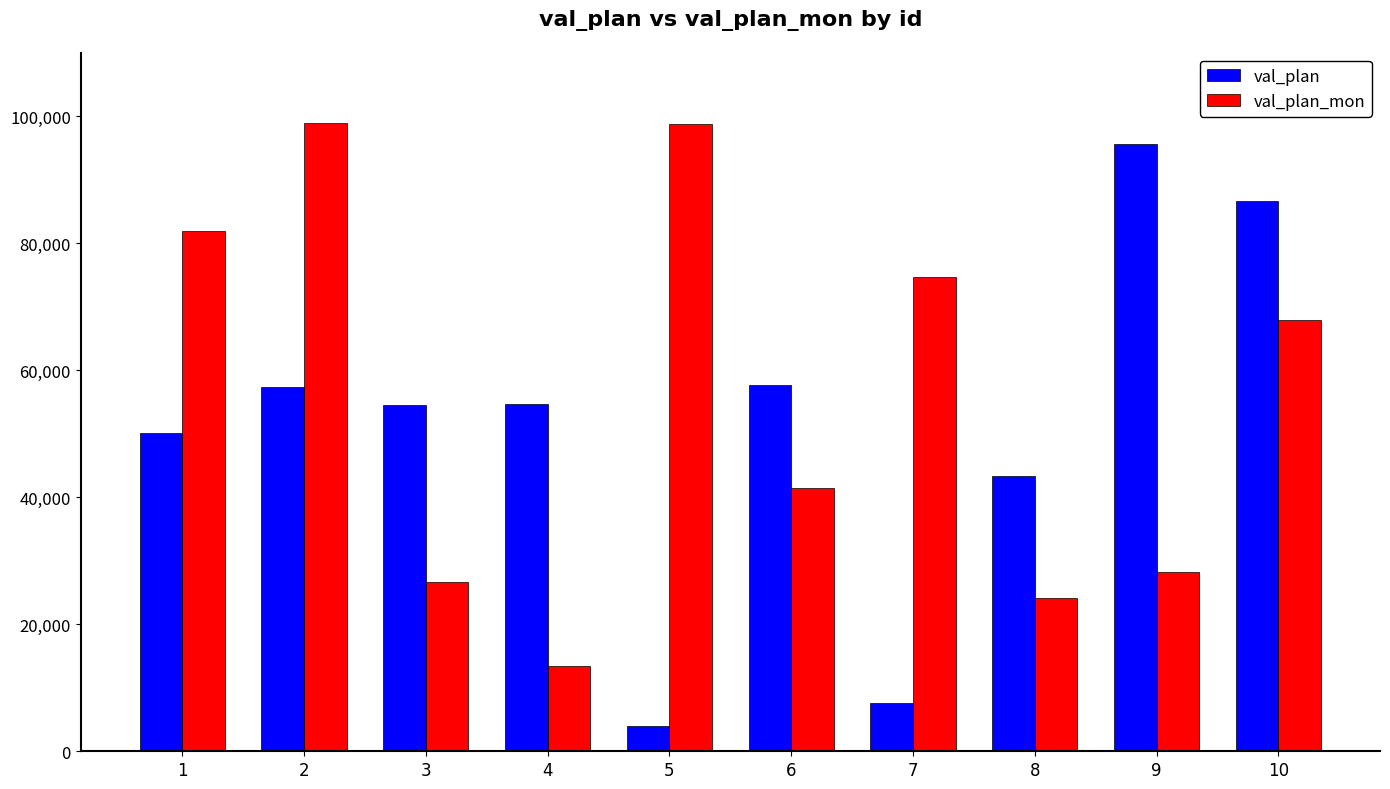

What are all the series names shown in the legend?

val_plan, val_plan_mon